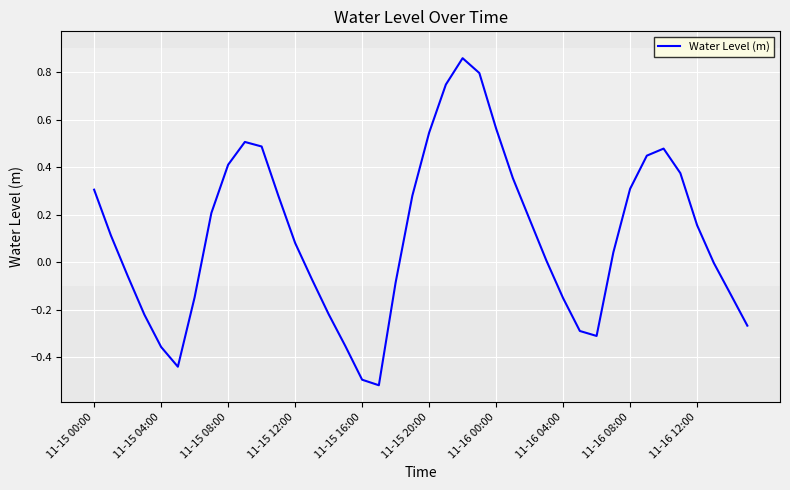

What is the difference between the maximum and minimum values?

1.4